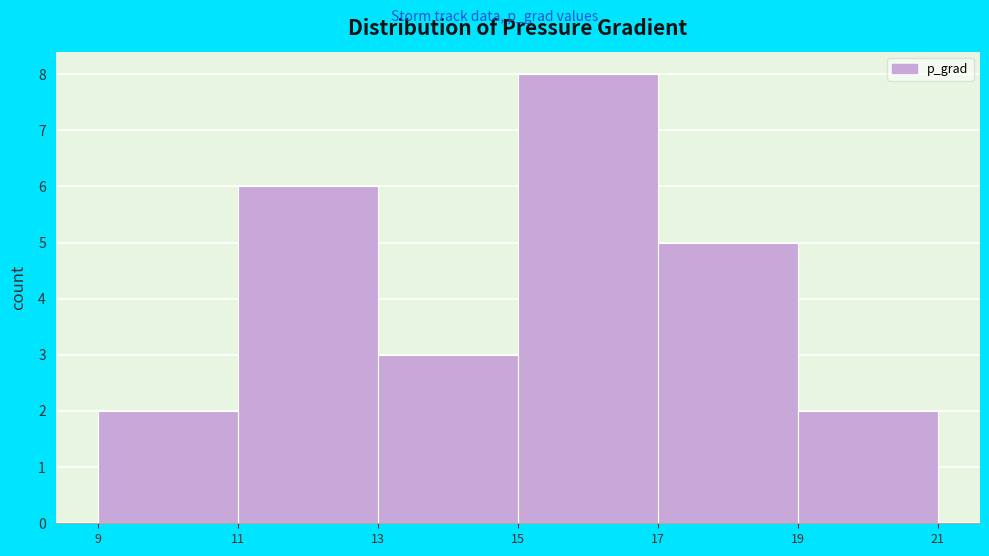

Reading left to right, list every bar in this chart as the range it spans on the x-axis followed by its height. The values are not printed on the chart, so give them approximately, as read against the axis.

9 to 11: 2
11 to 13: 6
13 to 15: 3
15 to 17: 8
17 to 19: 5
19 to 21: 2